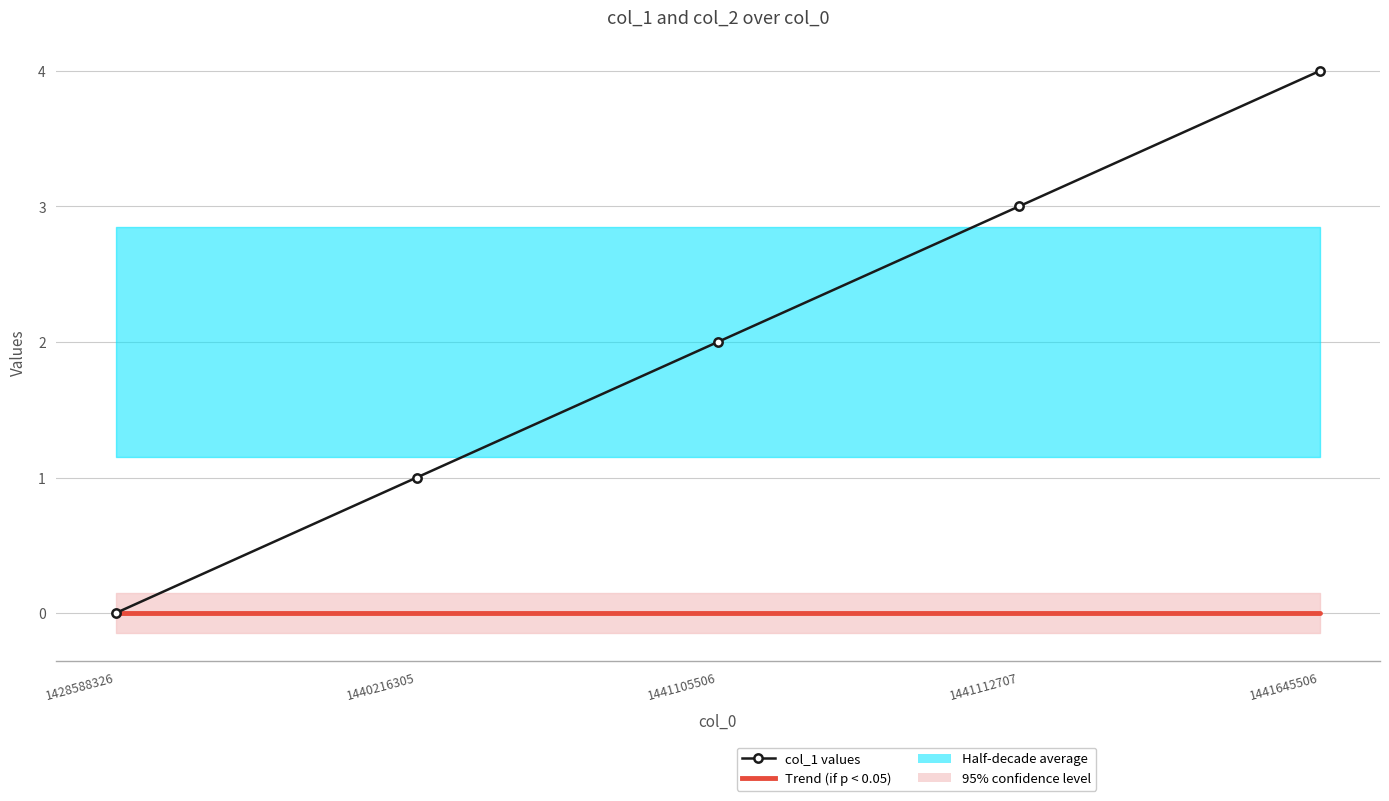

What is the highest value of the col_1 values series?

4